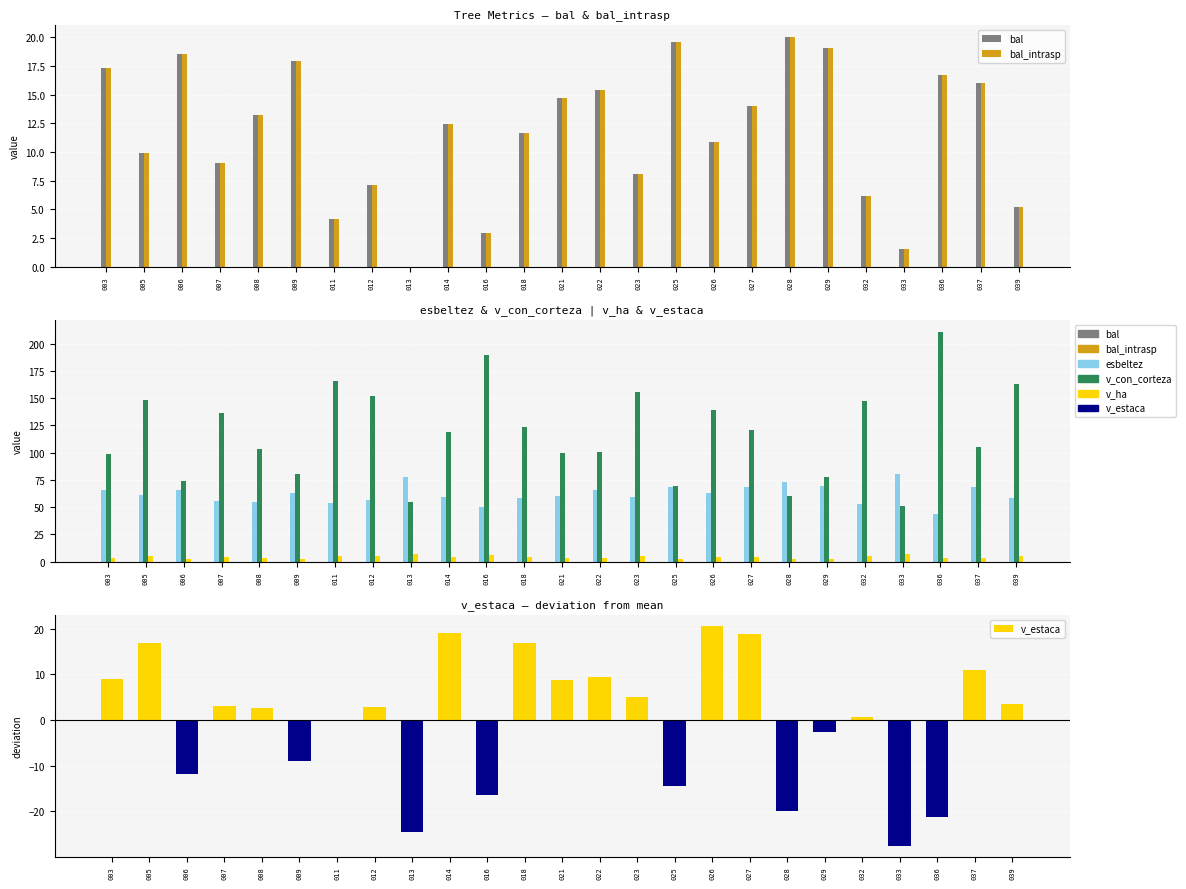

What is the difference between the maximum and minimum values in the v_ha series?

5.0